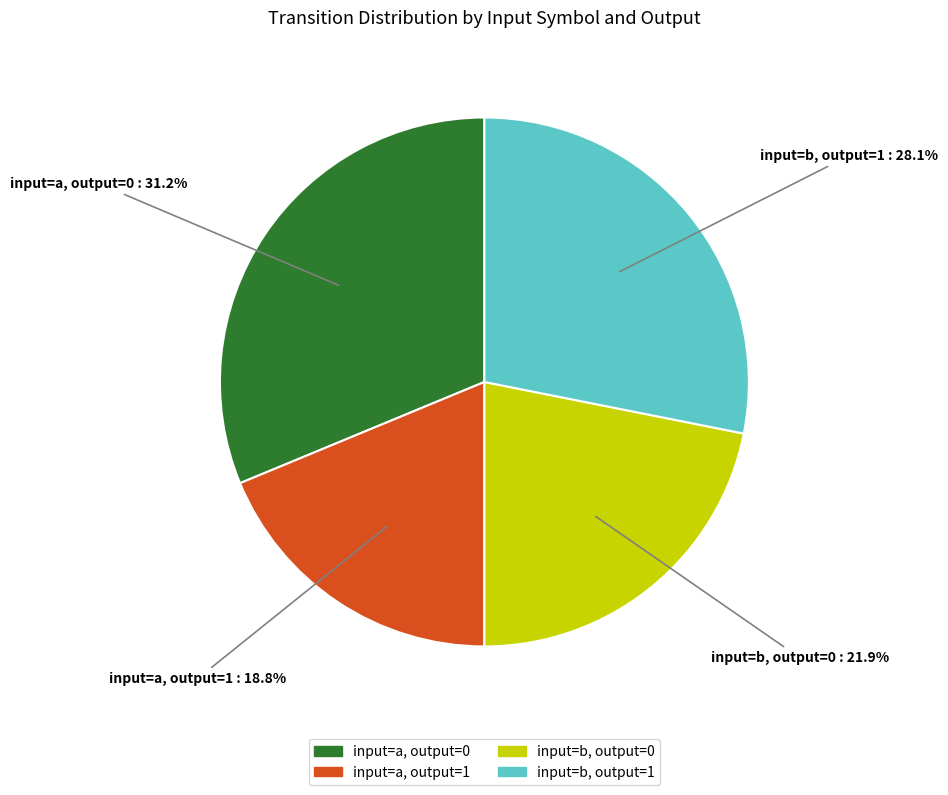

Does any single category account for the majority?

No